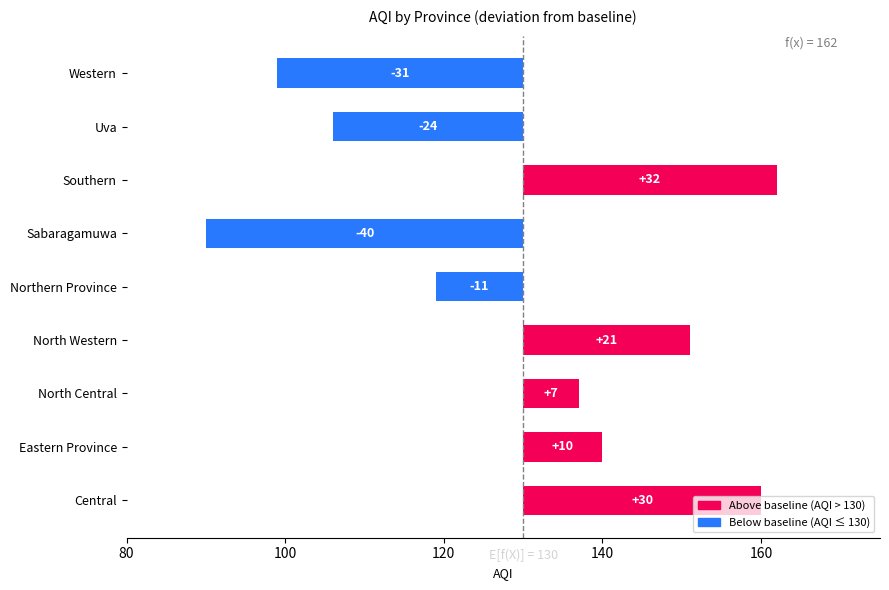

Does the chart contain any negative values?

Yes